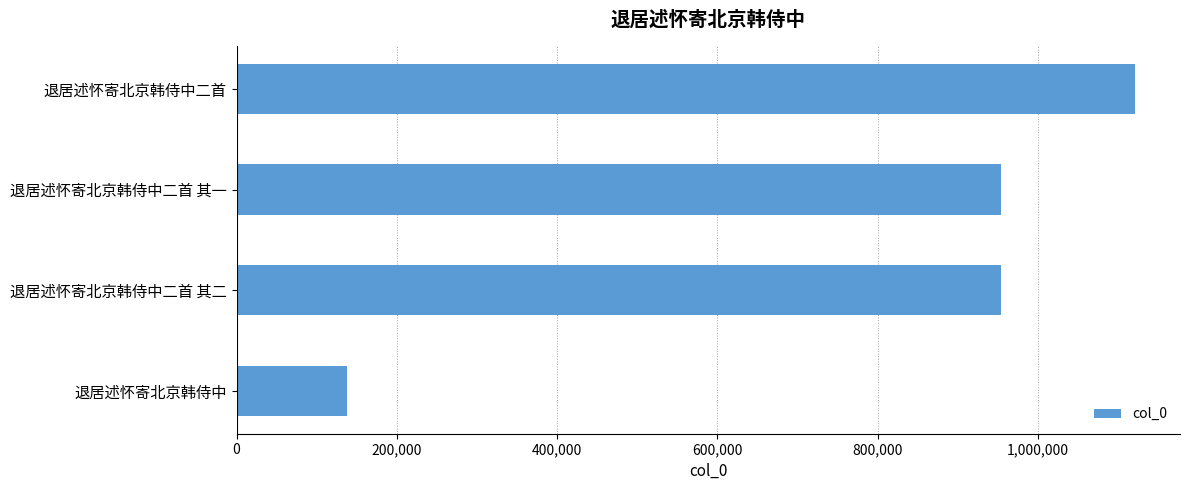

True or false: the data shows 1280268 at 退居述怀寄北京韩侍中二首 其一.

False